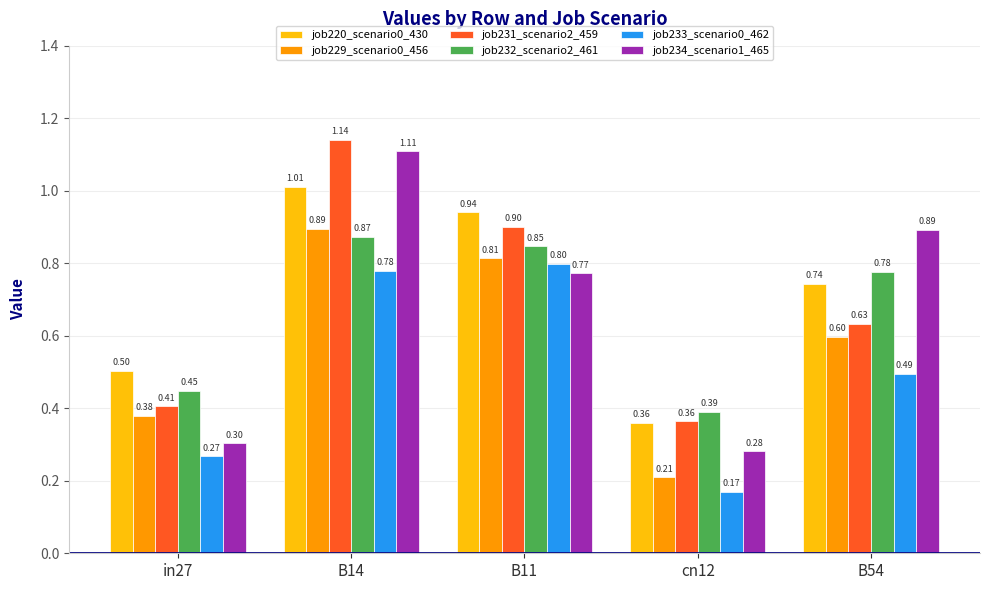

What are all the series names shown in the legend?

job220_scenario0_430, job229_scenario0_456, job231_scenario2_459, job232_scenario2_461, job233_scenario0_462, job234_scenario1_465